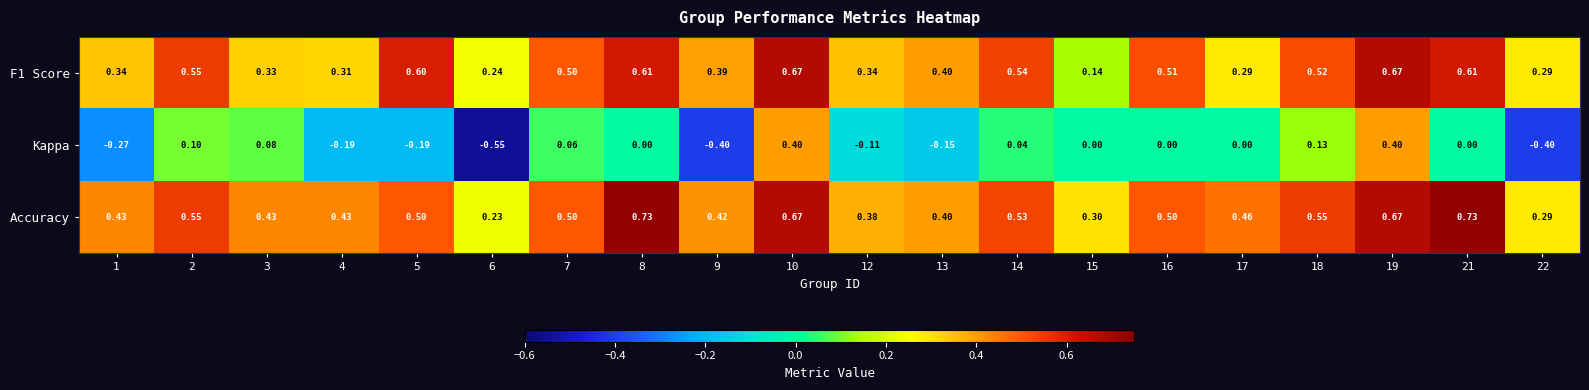

Which series has the largest total across all categories?

Accuracy